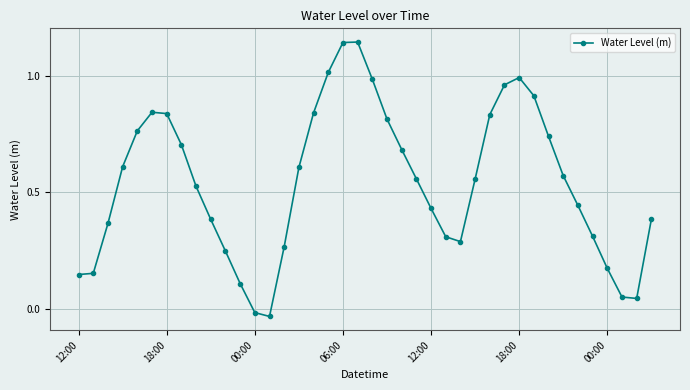

True or false: the data has more than 0 interior local peaks.

True